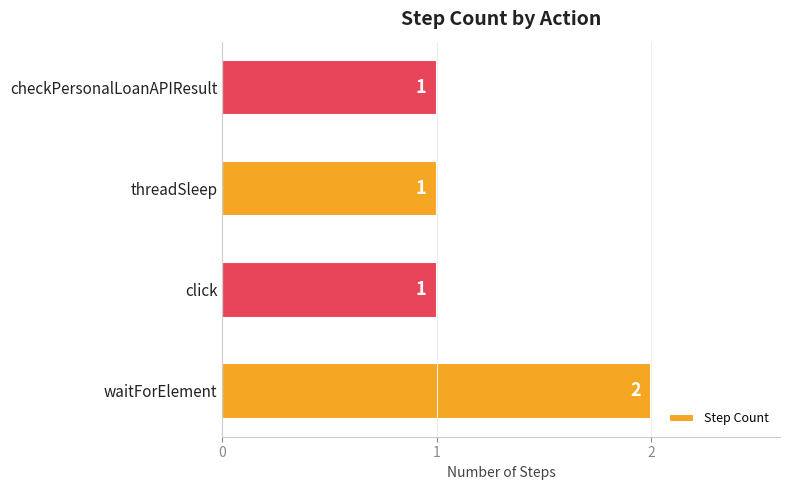

What is the average value?

1